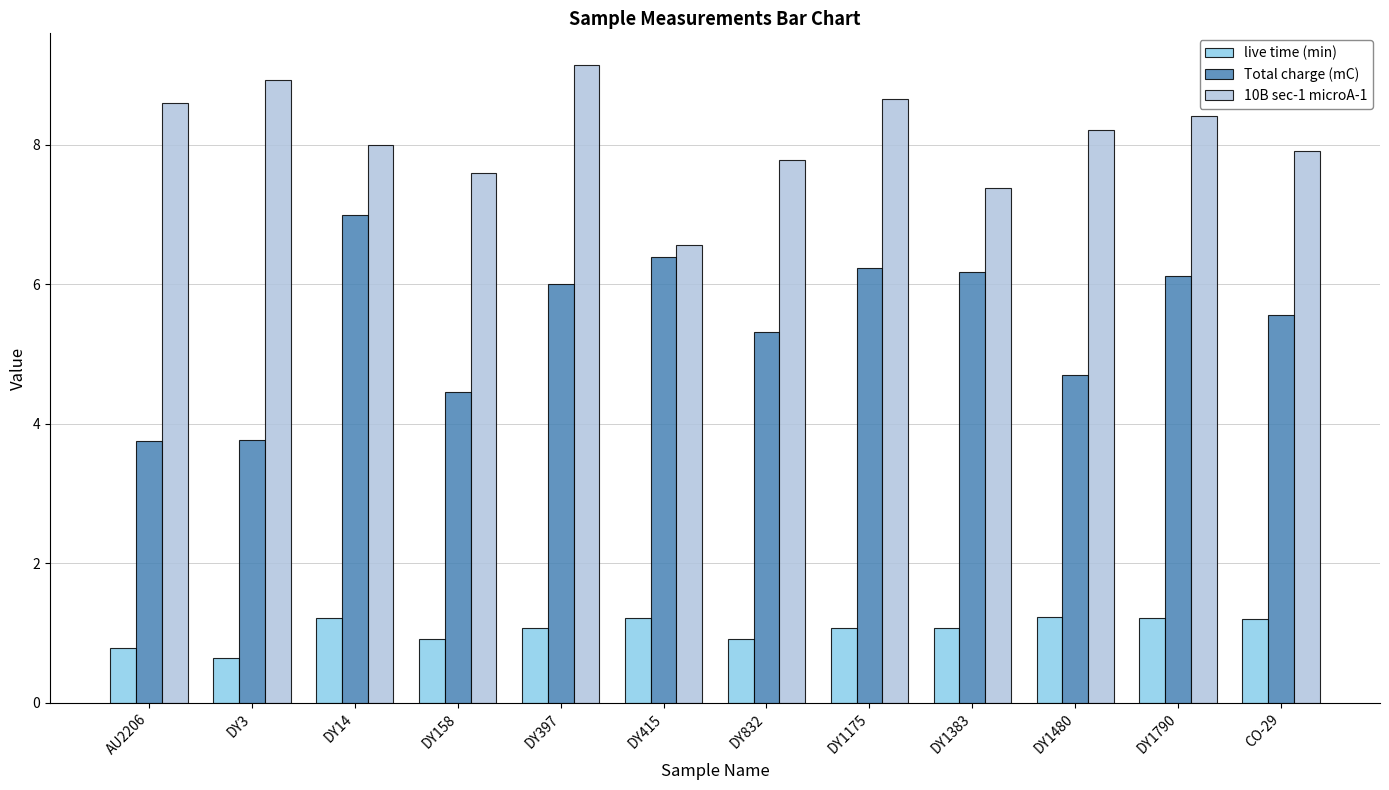

List the series in order of their overall mean, highest first.

10B sec-1 microA-1, Total charge (mC), live time (min)